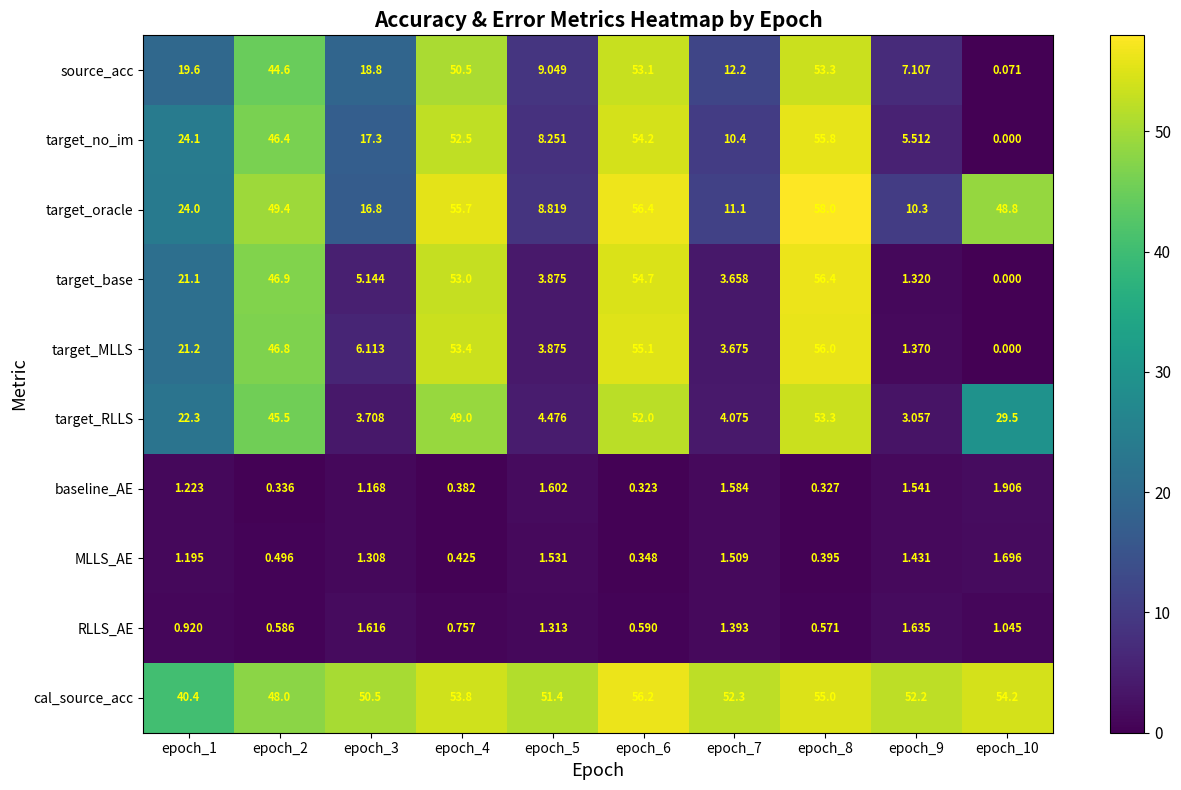

At which category is the sum across all series the highest?

epoch_8